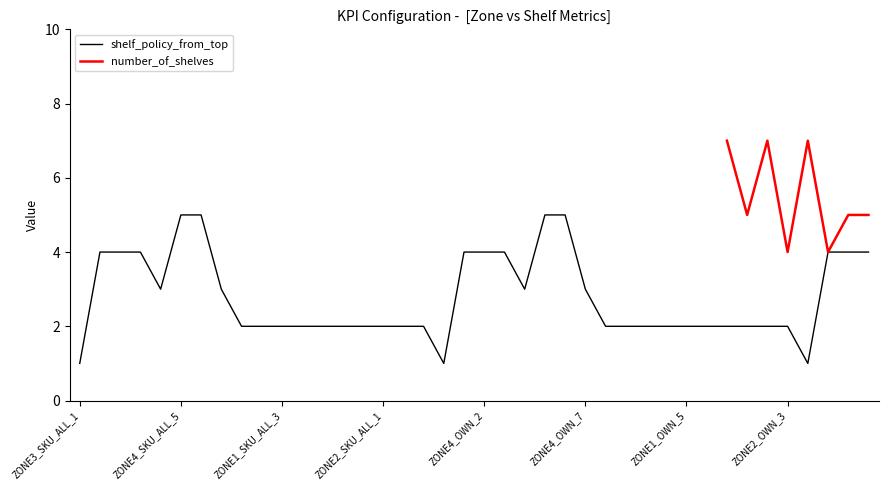

True or false: number_of_shelves and stacking intersect in this chart.

False